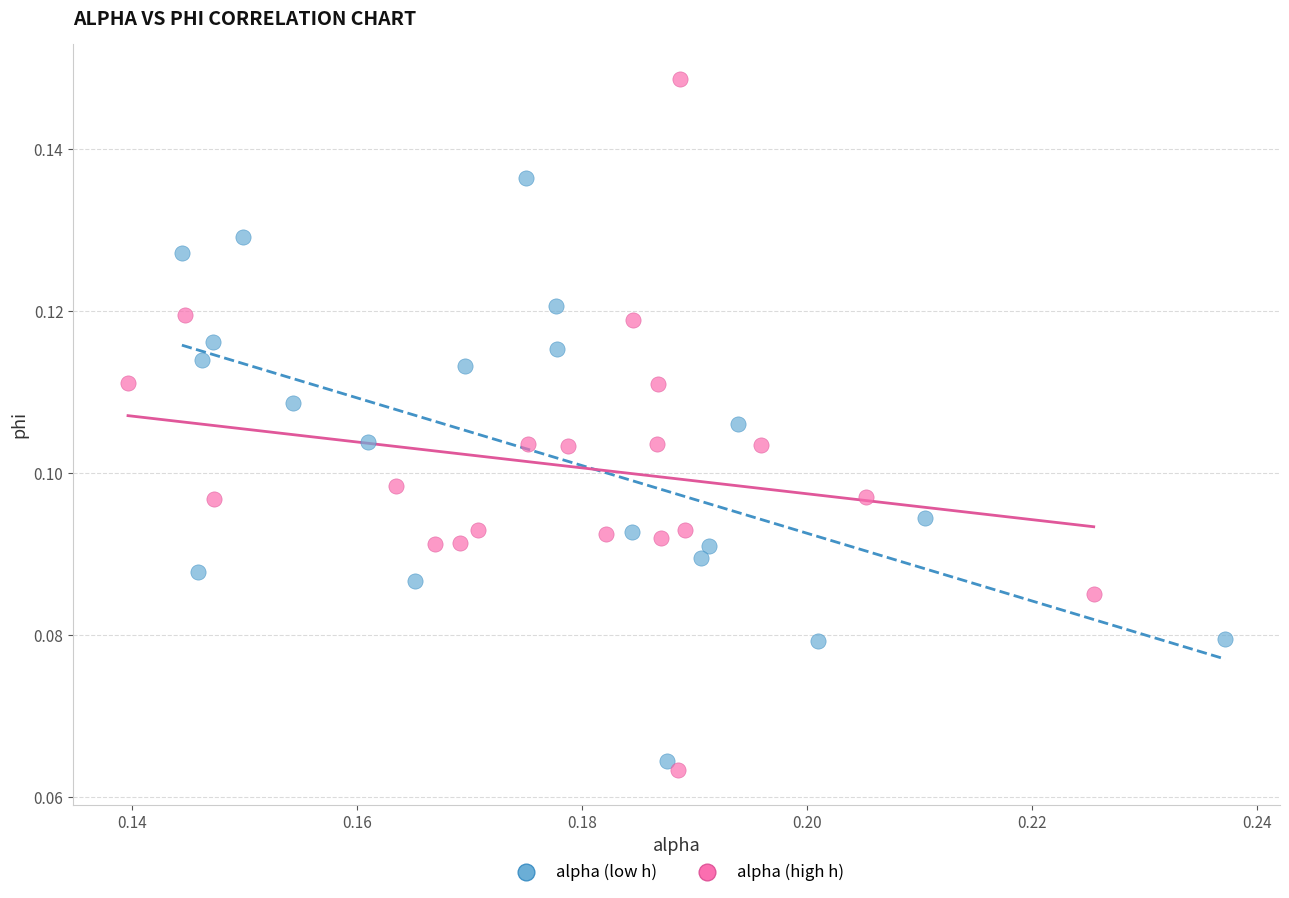

Which series has the widest spread of Y values?

alpha (high h)